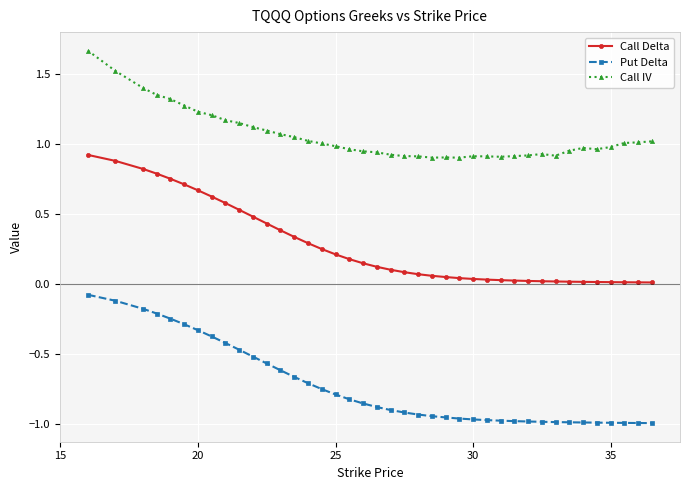

True or false: Call IV has more than 2 points higher than both neighbors.

True